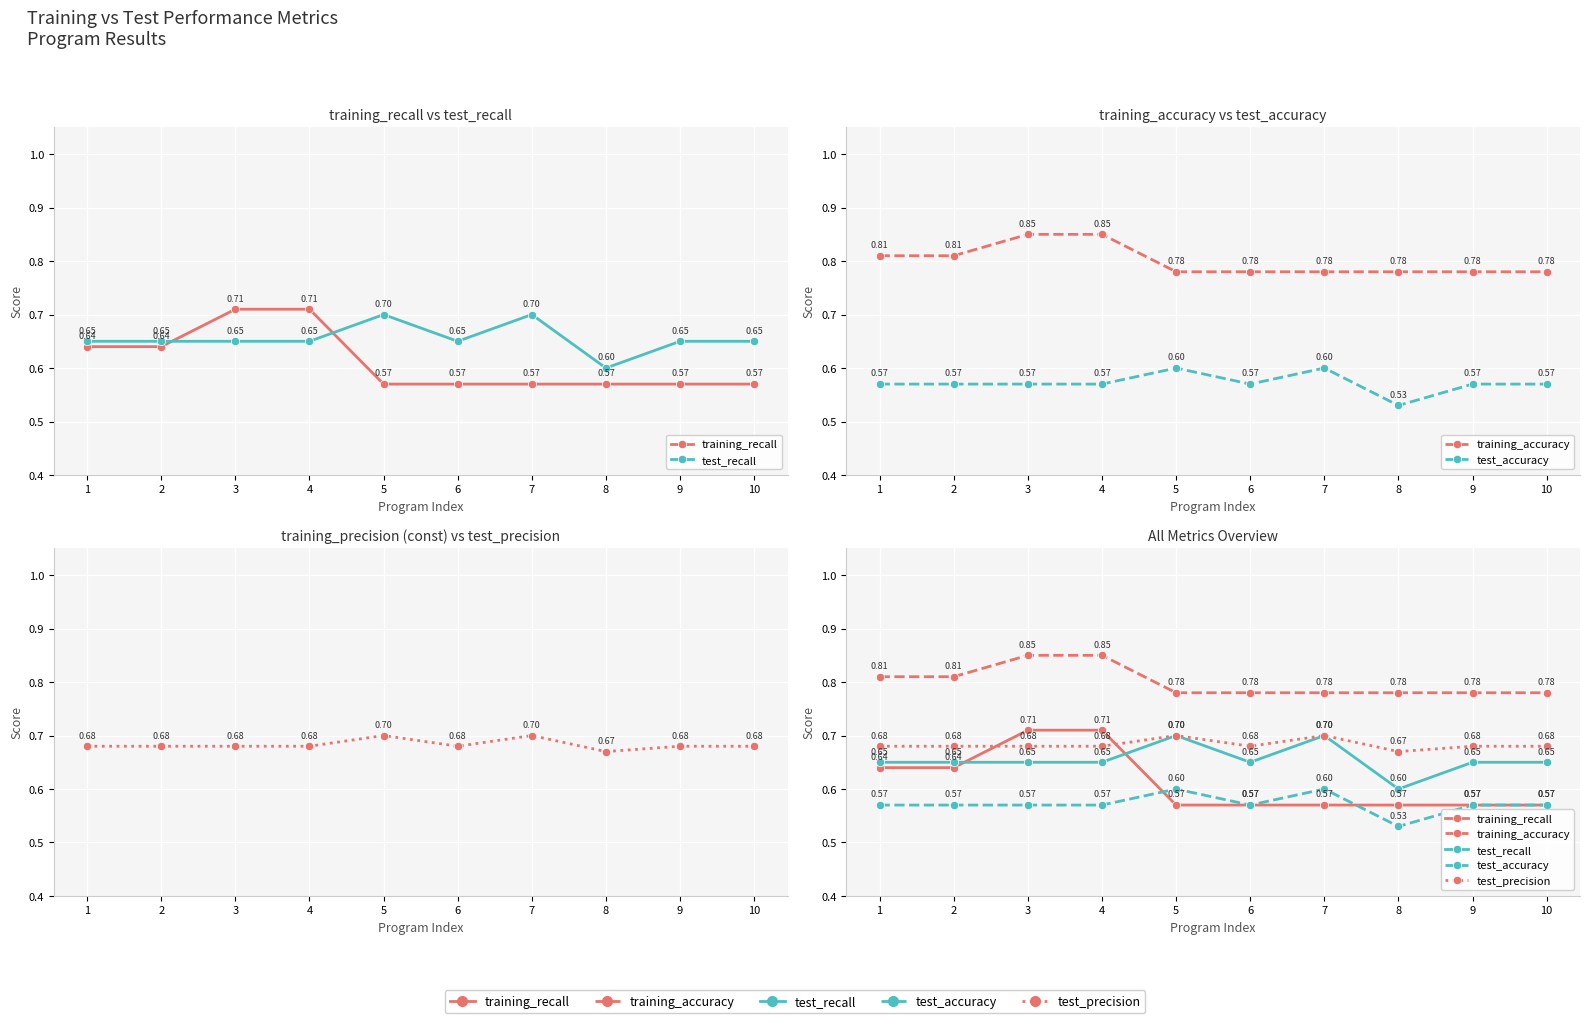

Reading right to left, extract all data points from this chart.

training_recall: 10=0.6	9=0.6	8=0.6	7=0.6	6=0.6	5=0.6	4=0.7	3=0.7	2=0.6	1=0.6
test_recall: 10=0.7	9=0.7	8=0.6	7=0.7	6=0.7	5=0.7	4=0.7	3=0.7	2=0.7	1=0.7
training_accuracy: 10=0.8	9=0.8	8=0.8	7=0.8	6=0.8	5=0.8	4=0.8	3=0.8	2=0.8	1=0.8
test_accuracy: 10=0.6	9=0.6	8=0.5	7=0.6	6=0.6	5=0.6	4=0.6	3=0.6	2=0.6	1=0.6
test_precision: 10=0.7	9=0.7	8=0.7	7=0.7	6=0.7	5=0.7	4=0.7	3=0.7	2=0.7	1=0.7